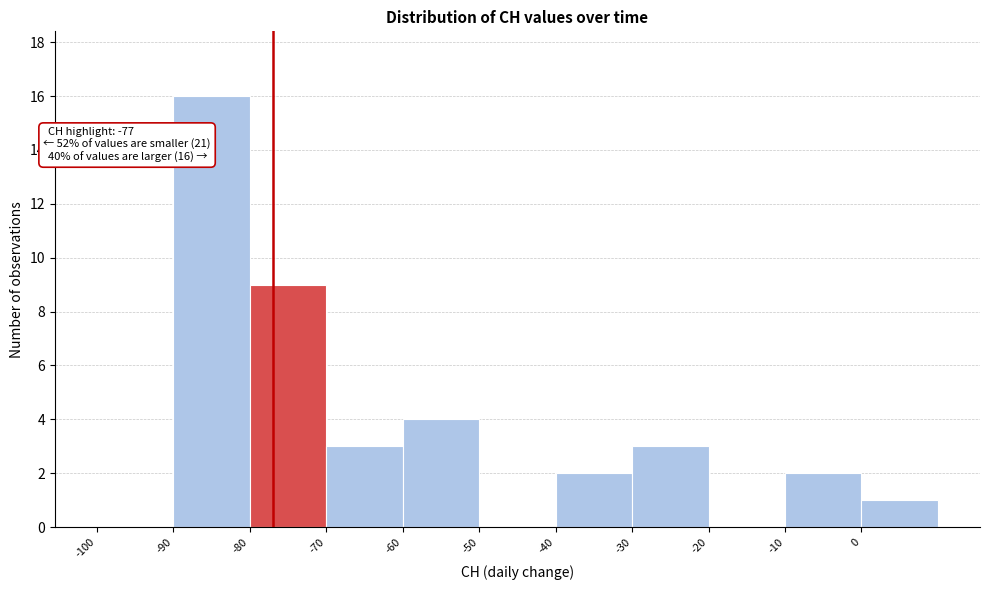

Over which range of the x-axis is the bar tallest?

-90 to -80